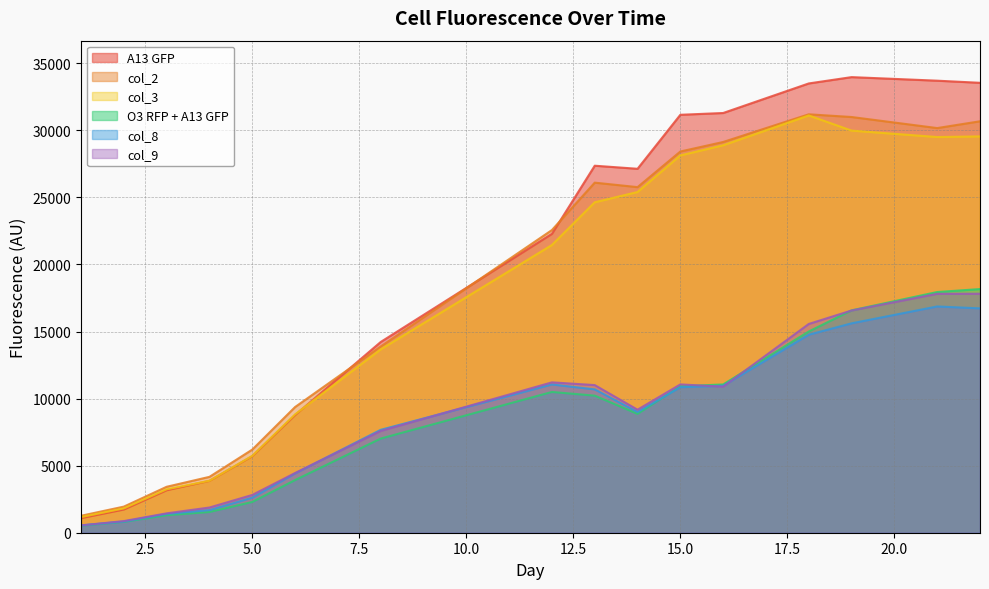

What is the spread (max minus min) of values at 13?

17142.0